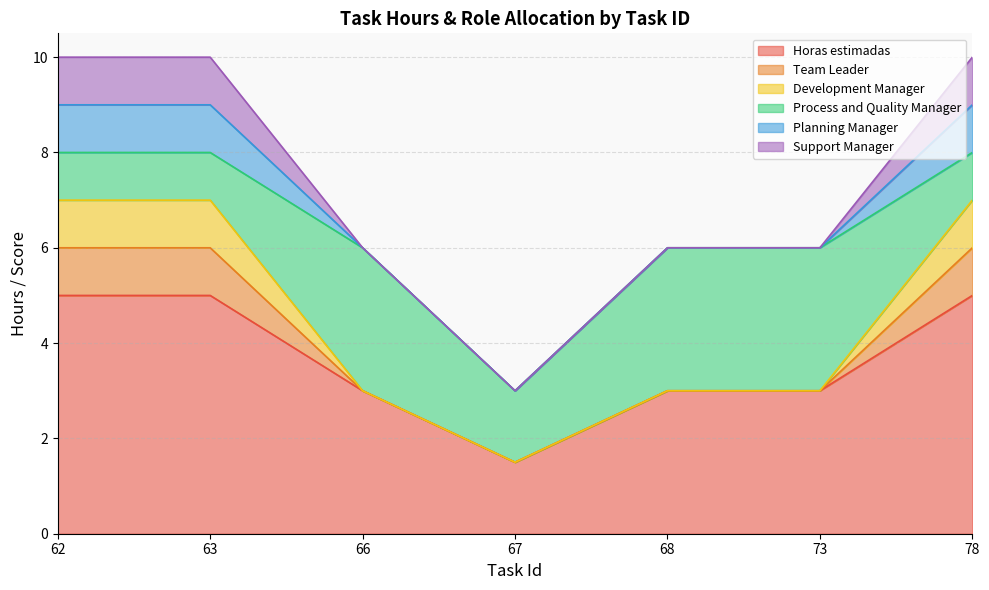

Count the number of categories in the chart.

7